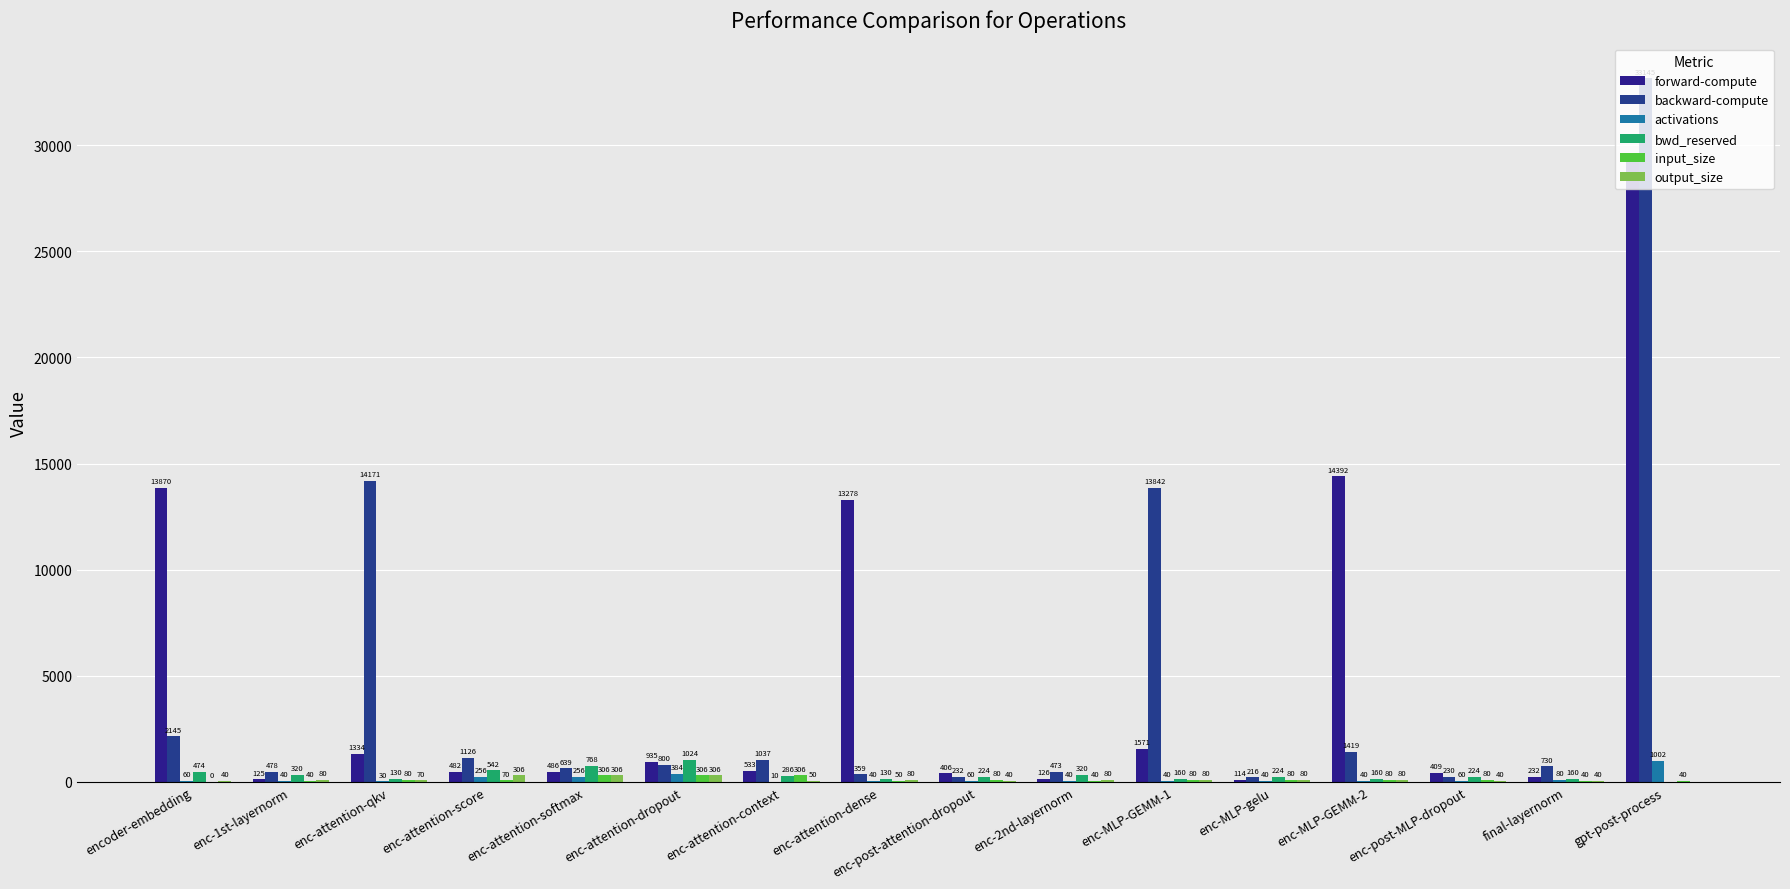

Reading right to left, extract all data points from this chart.

forward-compute: gpt-post-process=29225.0	final-layernorm=231.7	enc-post-MLP-dropout=408.8	enc-MLP-GEMM-2=14392.1	enc-MLP-gelu=114.1	enc-MLP-GEMM-1=1570.7	enc-2nd-layernorm=126.3	enc-post-attention-dropout=405.9	enc-attention-dense=13278.4	enc-attention-context=532.8	enc-attention-dropout=935.0	enc-attention-softmax=486.2	enc-attention-score=481.8	enc-attention-qkv=1334.4	enc-1st-layernorm=125.4	encoder-embedding=13870.1
backward-compute: gpt-post-process=33145.0	final-layernorm=730.2	enc-post-MLP-dropout=230.2	enc-MLP-GEMM-2=1418.6	enc-MLP-gelu=215.9	enc-MLP-GEMM-1=13842.4	enc-2nd-layernorm=473.3	enc-post-attention-dropout=232.4	enc-attention-dense=358.5	enc-attention-context=1037.3	enc-attention-dropout=799.5	enc-attention-softmax=639.2	enc-attention-score=1126.0	enc-attention-qkv=14171.3	enc-1st-layernorm=477.9	encoder-embedding=2144.9
activations: gpt-post-process=1002.1	final-layernorm=80.1	enc-post-MLP-dropout=60.0	enc-MLP-GEMM-2=40.0	enc-MLP-gelu=40.0	enc-MLP-GEMM-1=40.0	enc-2nd-layernorm=40.1	enc-post-attention-dropout=60.0	enc-attention-dense=40.0	enc-attention-context=10.0	enc-attention-dropout=384.0	enc-attention-softmax=256.0	enc-attention-score=256.0	enc-attention-qkv=30.0	enc-1st-layernorm=40.1	encoder-embedding=60.1
bwd_reserved: gpt-post-process=0.0	final-layernorm=160.0	enc-post-MLP-dropout=224.0	enc-MLP-GEMM-2=160.0	enc-MLP-gelu=224.0	enc-MLP-GEMM-1=160.0	enc-2nd-layernorm=320.0	enc-post-attention-dropout=224.0	enc-attention-dense=130.0	enc-attention-context=286.0	enc-attention-dropout=1024.0	enc-attention-softmax=768.0	enc-attention-score=542.0	enc-attention-qkv=130.0	enc-1st-layernorm=320.0	encoder-embedding=474.0
input_size: gpt-post-process=40.0	final-layernorm=40.0	enc-post-MLP-dropout=80.0	enc-MLP-GEMM-2=80.0	enc-MLP-gelu=80.0	enc-MLP-GEMM-1=80.0	enc-2nd-layernorm=40.0	enc-post-attention-dropout=80.0	enc-attention-dense=50.0	enc-attention-context=306.0	enc-attention-dropout=306.0	enc-attention-softmax=306.0	enc-attention-score=70.0	enc-attention-qkv=80.0	enc-1st-layernorm=40.0	encoder-embedding=0.0
output_size: gpt-post-process=0.0	final-layernorm=40.0	enc-post-MLP-dropout=40.0	enc-MLP-GEMM-2=80.0	enc-MLP-gelu=80.0	enc-MLP-GEMM-1=80.0	enc-2nd-layernorm=80.0	enc-post-attention-dropout=40.0	enc-attention-dense=80.0	enc-attention-context=50.0	enc-attention-dropout=306.0	enc-attention-softmax=306.0	enc-attention-score=306.0	enc-attention-qkv=70.0	enc-1st-layernorm=80.0	encoder-embedding=40.0